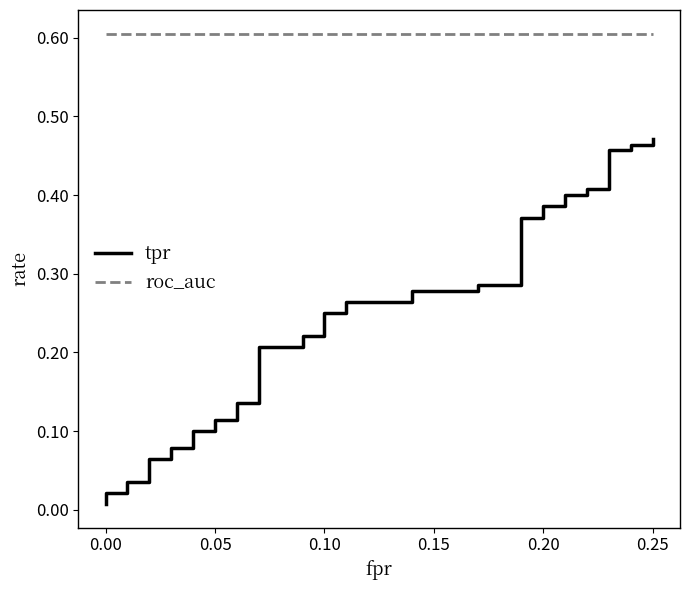

What is the value of the roc_auc point at the 6th from the left?

0.6